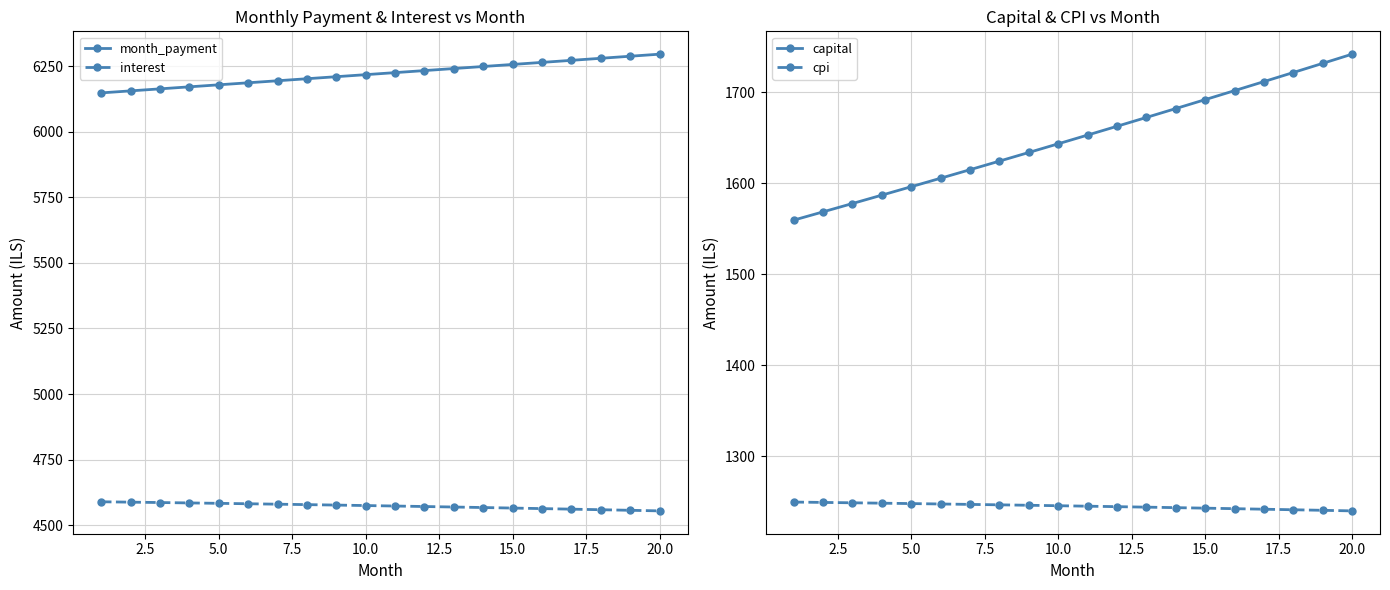

How many values in the capital series are below 1652?

10